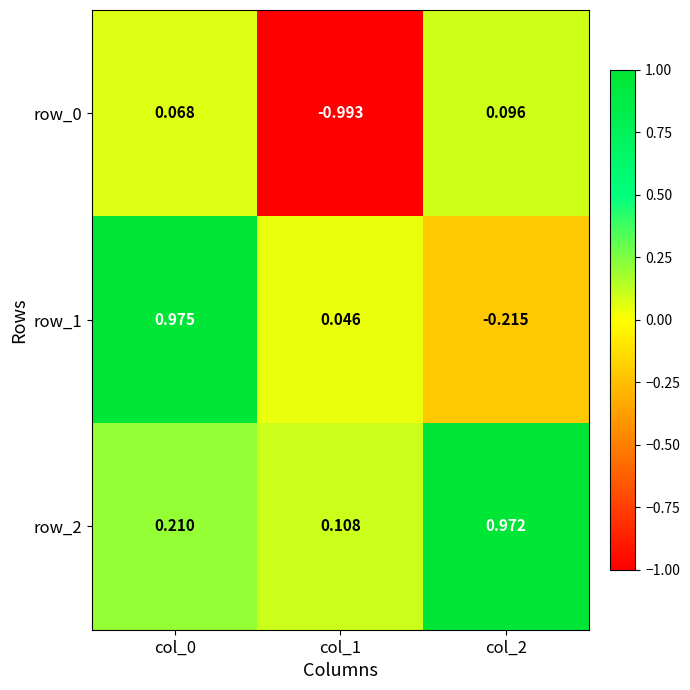

Is the value of row_1 at col_0 greater than the value of row_0 at col_2?

Yes